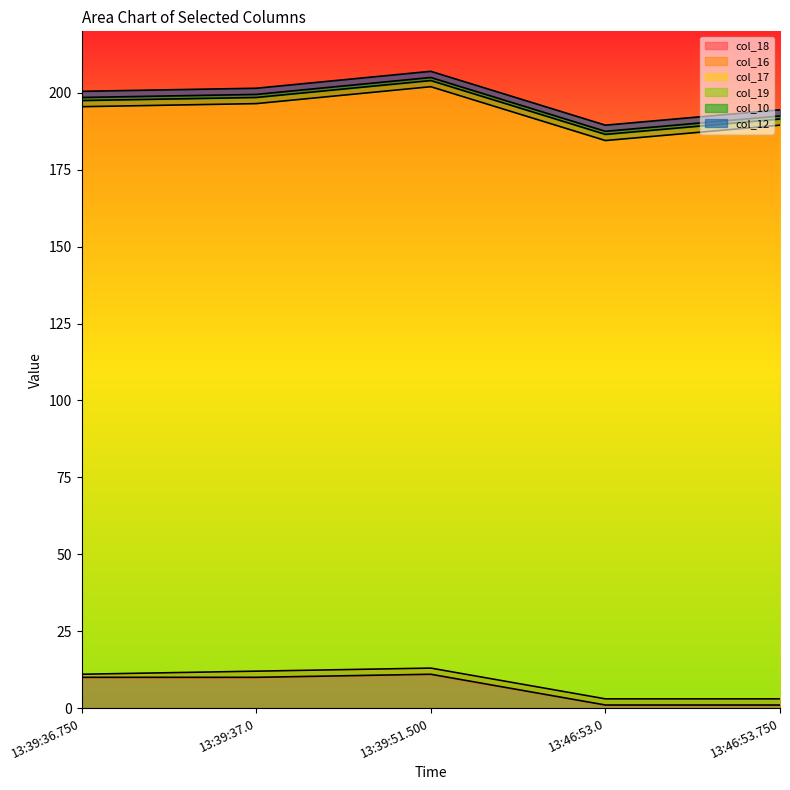

Reading left to right, extract all data points from this chart.

col_18: 10.0	10.0	11.0	1.0	1.0
col_16: 1.0	2.0	2.0	2.0	2.0
col_17: 184.5	184.5	189.0	181.5	186.5
col_19: 2.0	2.0	2.0	2.0	2.0
col_10: 1.0	1.0	1.0	1.0	1.0
col_12: 2.0	2.0	2.0	2.0	2.0